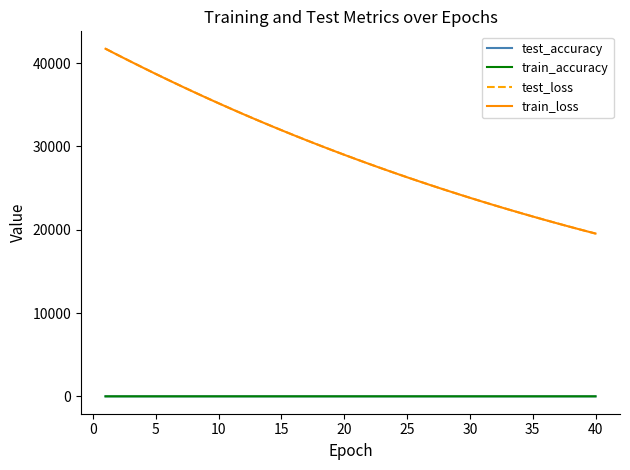

True or false: test_loss and test_accuracy cross at least once.

False